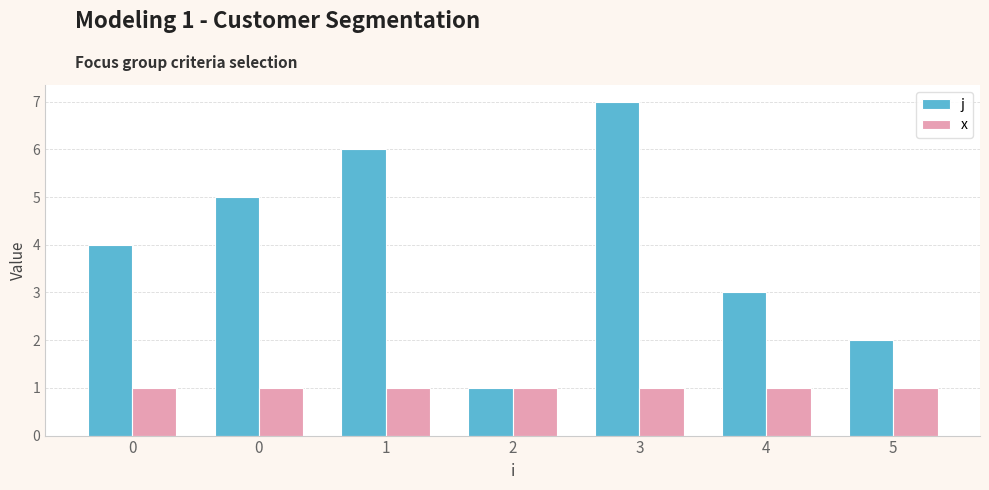

Rank the series at 3 from lowest to highest value.

x, j